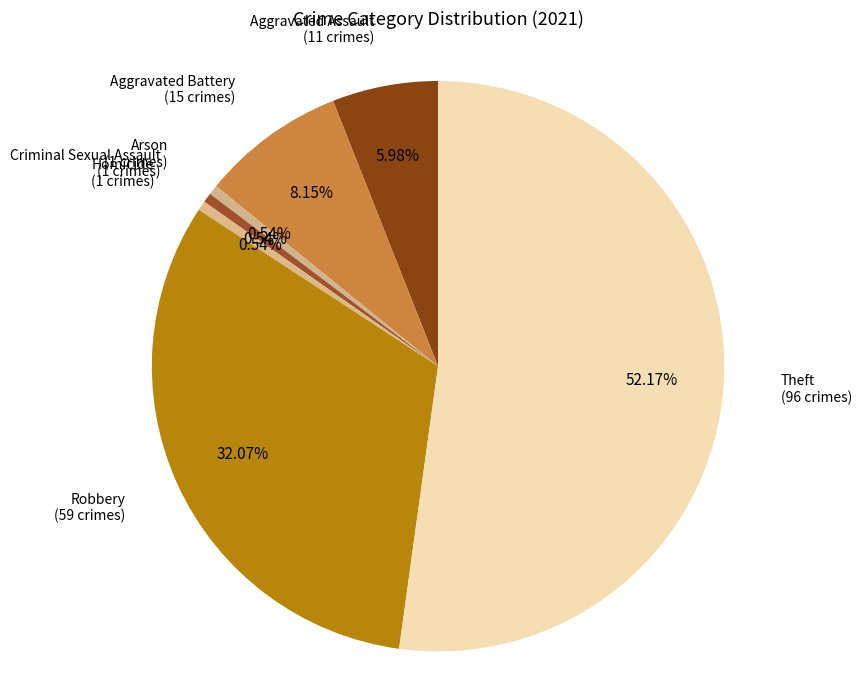

True or false: Robbery accounts for 38% of the total.

False